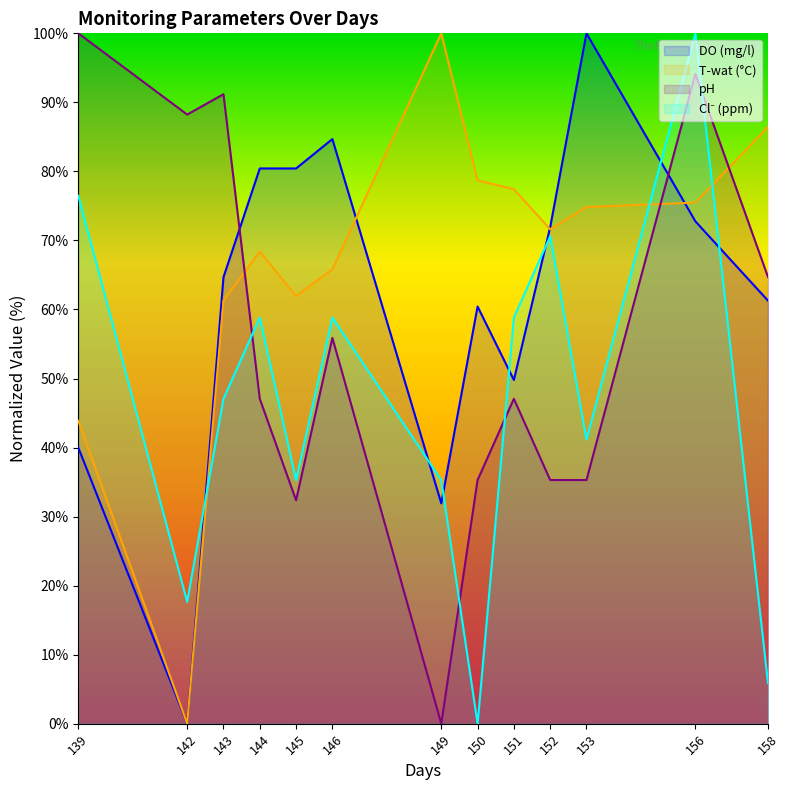

Read the Cl- (ppm) value at 152.

70.6